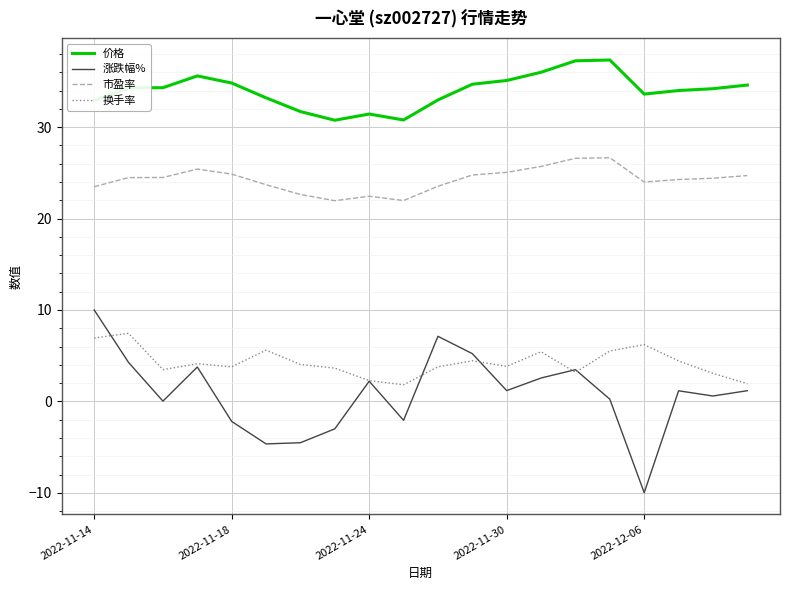

True or false: 涨跌幅% and 市盈率 intersect in this chart.

False